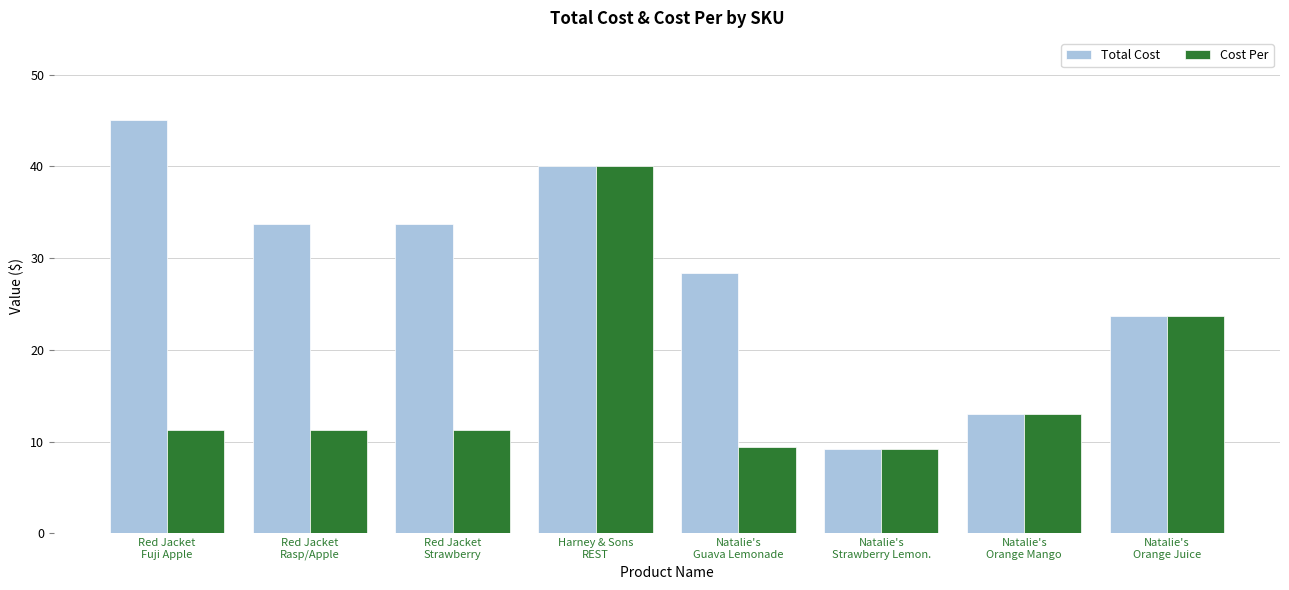

Rank the series by their maximum value, from lowest to highest.

Cost Per, Total Cost